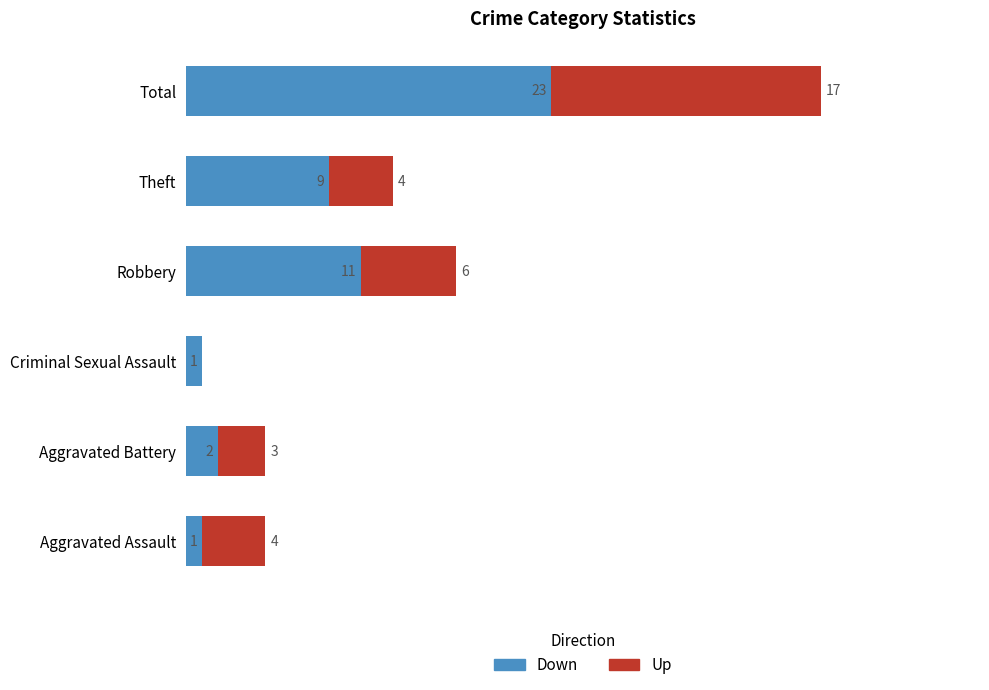

At which category is the sum across all series the highest?

Total